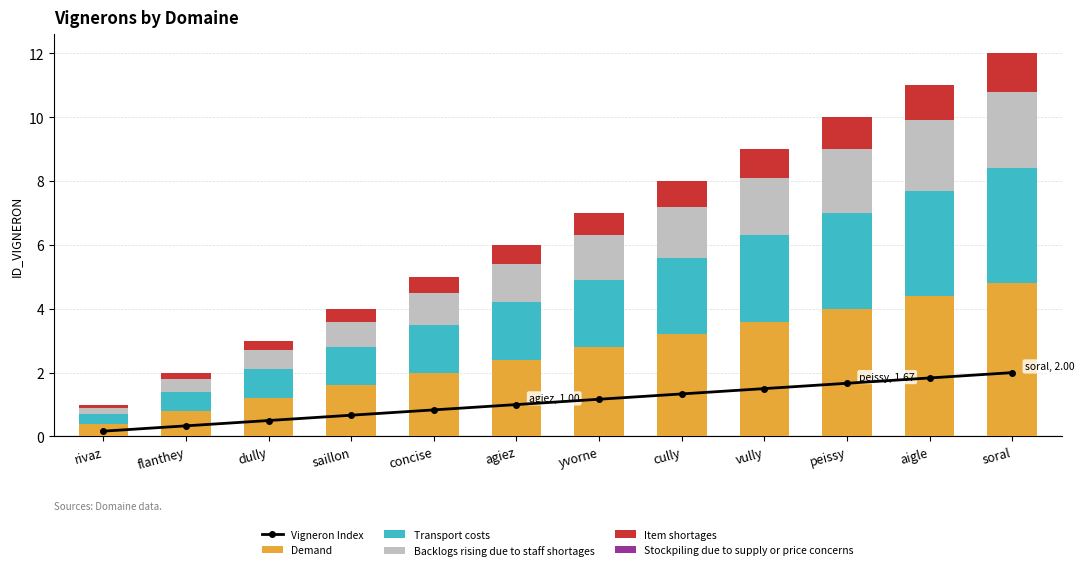

List the labels in order of Transport costs value, largest first.

soral, aigle, peissy, vully, cully, yvorne, agiez, concise, saillon, dully, flanthey, rivaz